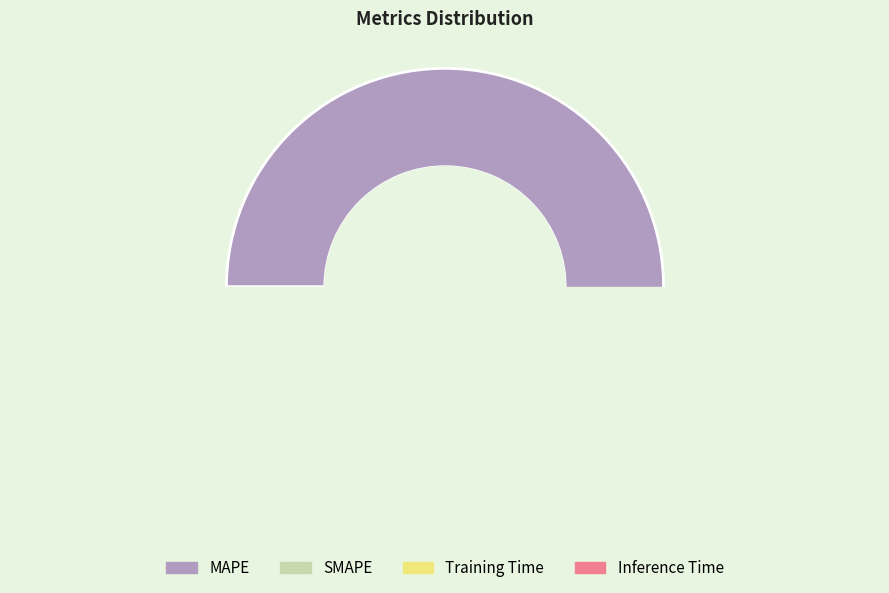

Which category has the smallest portion of the pie?

Training Time